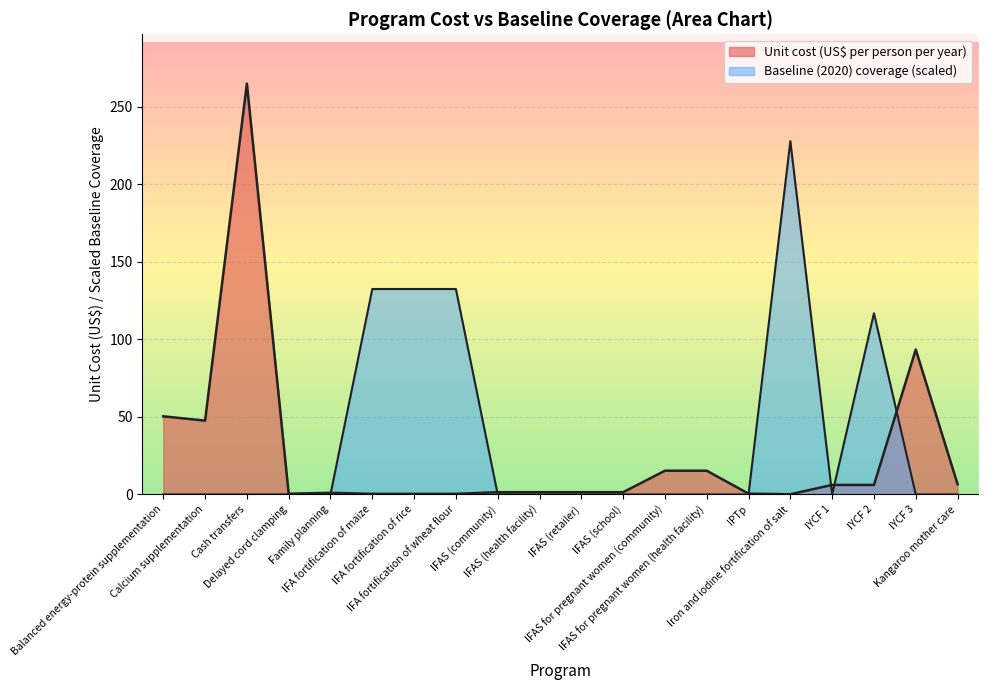

At which category is the sum across all series the highest?

Cash transfers